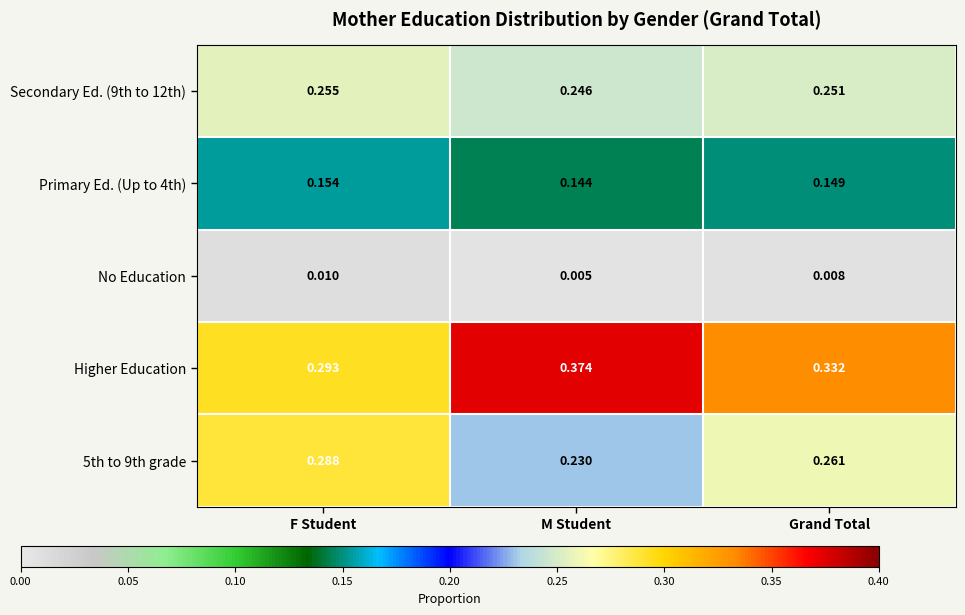

Which series has the largest total across all categories?

Higher Education